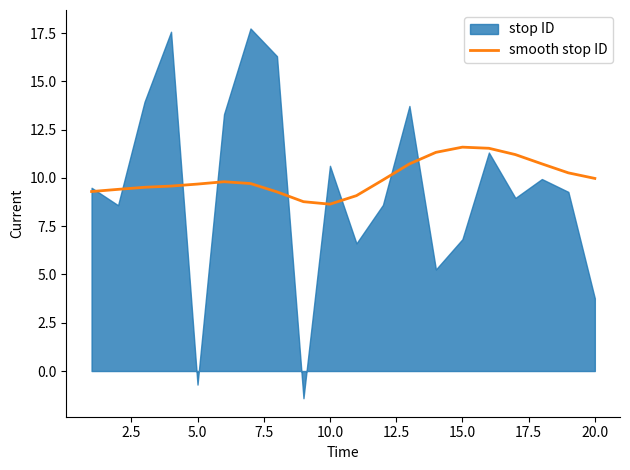

Reading left to right, list all the values displayed in this chart.

9.3	9.4	9.5	9.6	9.7	9.8	9.7	9.3	8.8	8.6	9.1	9.9	10.7	11.3	11.6	11.5	11.2	10.7	10.3	10.0